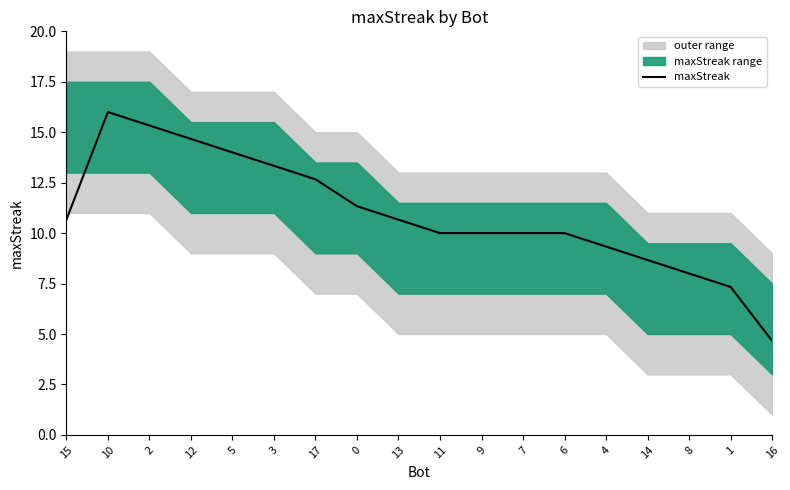

What value does the data have at 9?

10.0